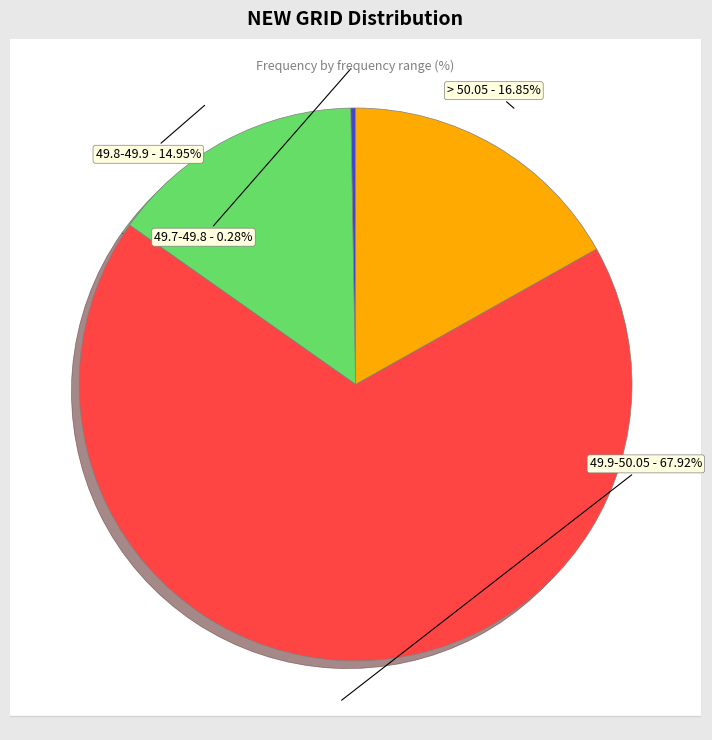

Which has a higher value, > 50.05 or 49.8-49.9?

> 50.05